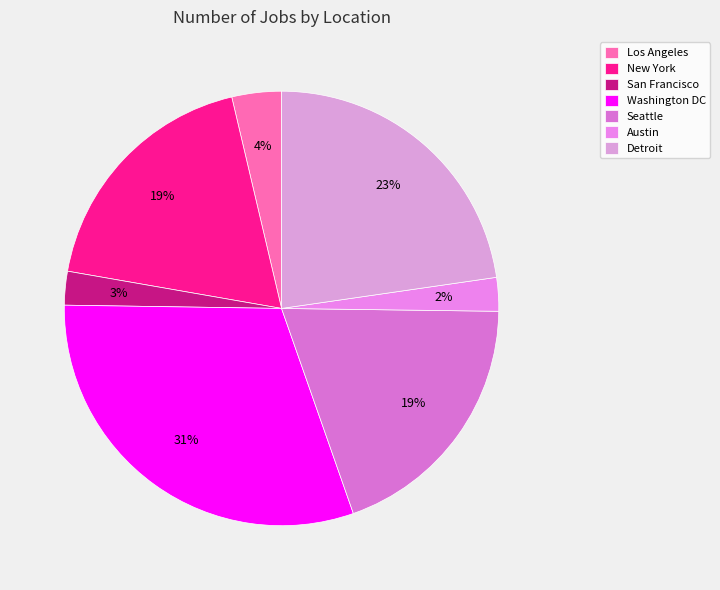

Is New York the majority of the pie?

No